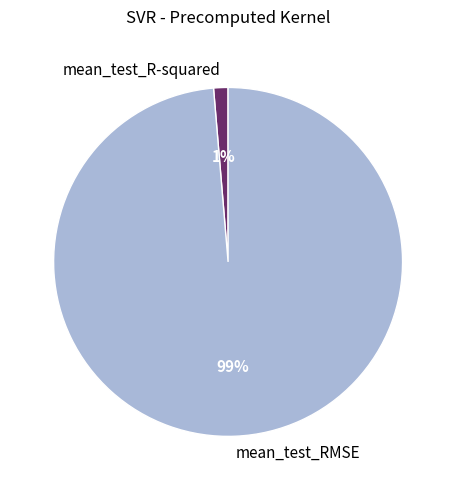

To the nearest percent, what is the combined percentage of mean_test_RMSE and mean_test_R-squared?

100%